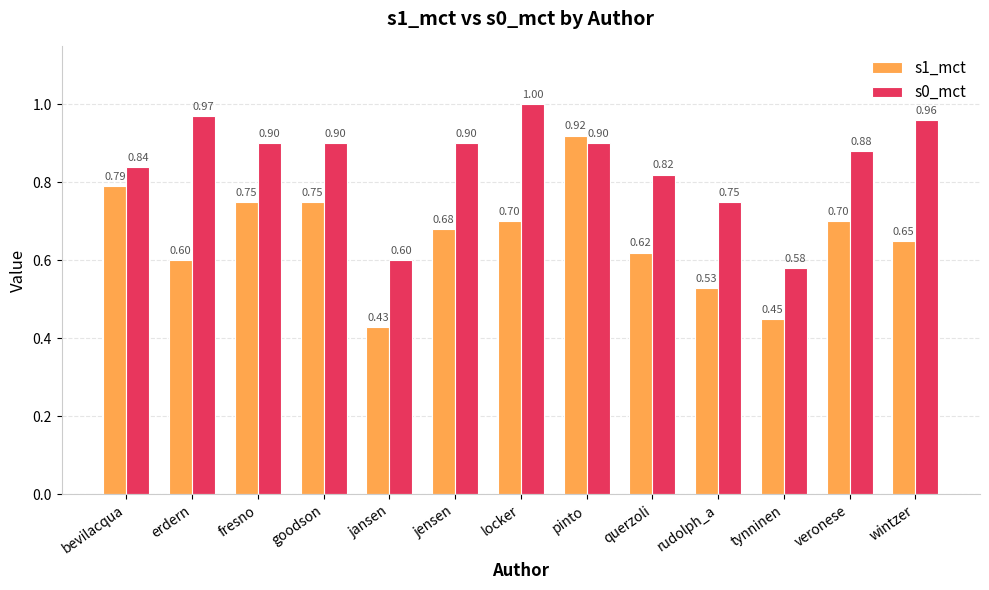

The s0_mct series shows 0.9 at jensen. True or false?

True